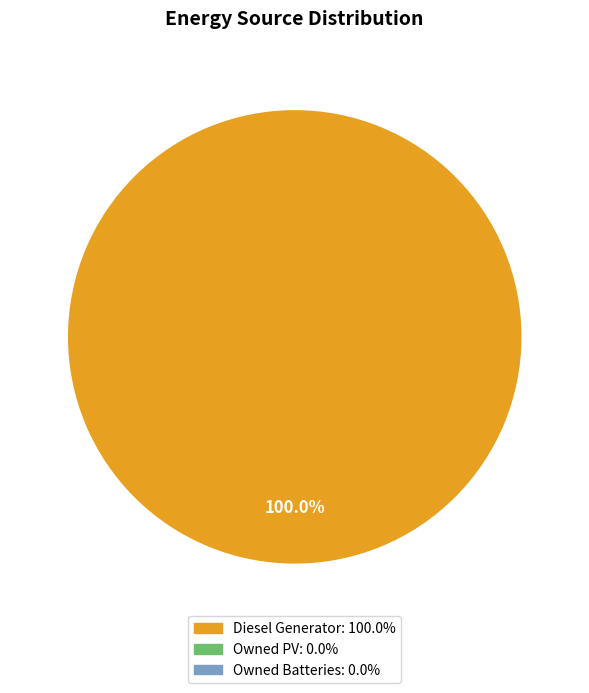

Is there any slice that represents more than half of the pie?

Yes